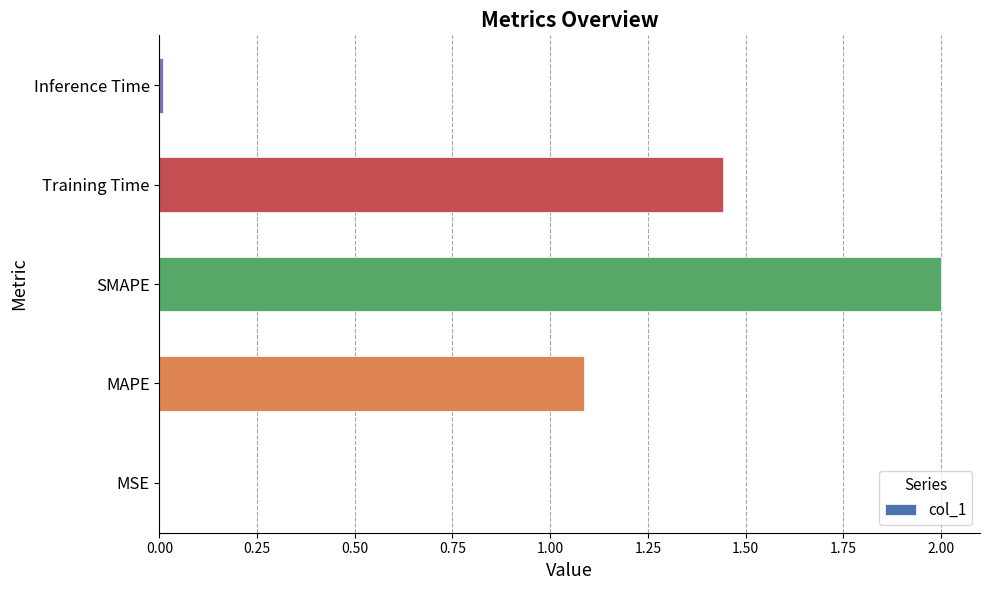

What is the maximum value shown in the chart?

2.0